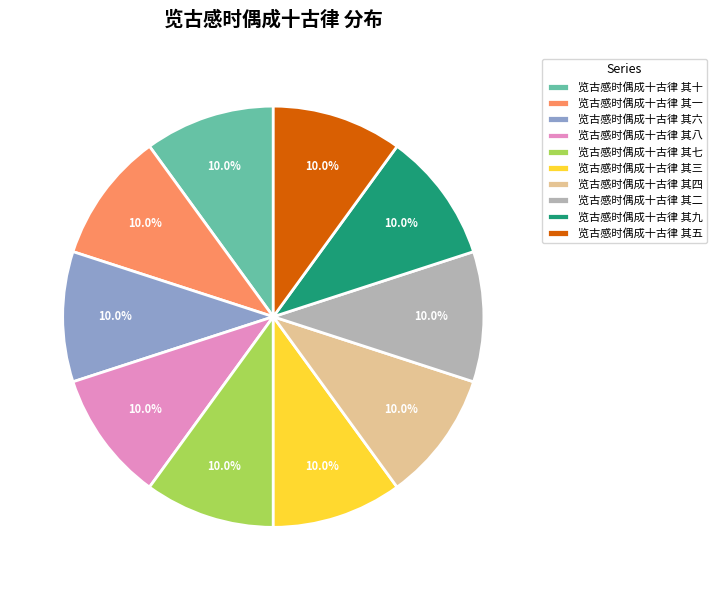

What percentage is the 览古感时偶成十古律 其十 slice, to the nearest percent?

10%